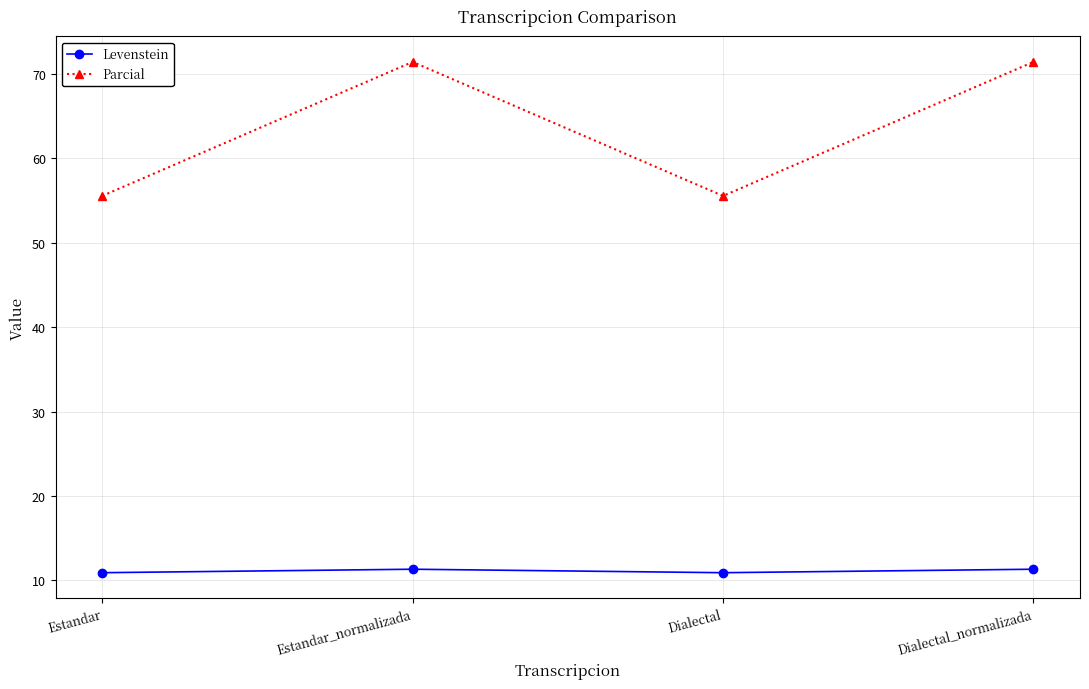

Which series has the widest spread of values?

Parcial